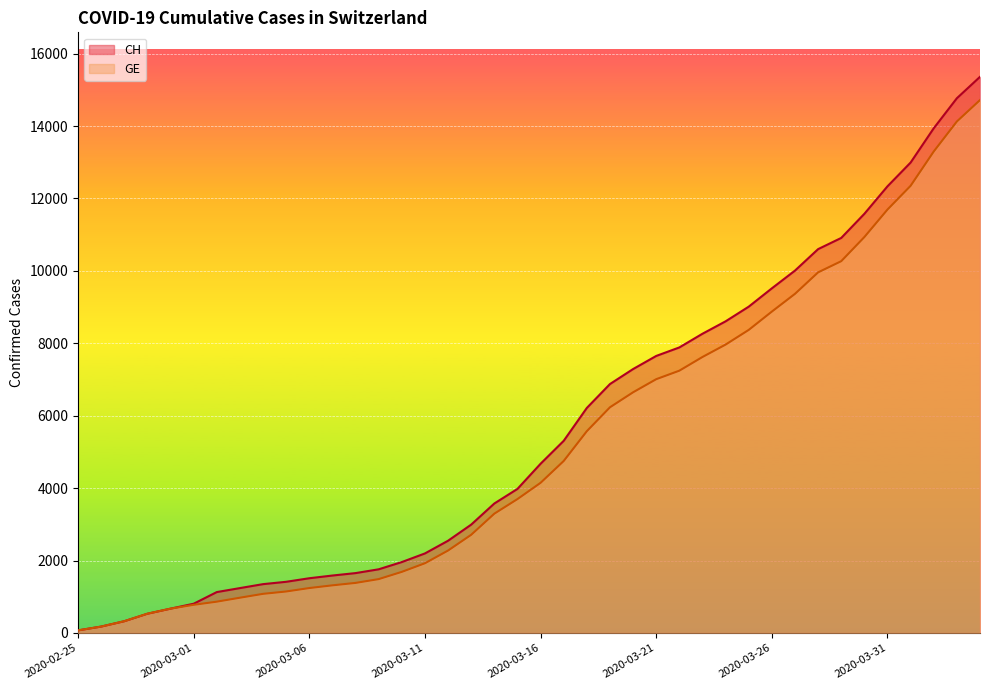

Rank the categories by GE value from lowest to highest.

2020-02-25, 2020-02-26, 2020-02-27, 2020-02-28, 2020-02-29, 2020-03-01, 2020-03-02, 2020-03-03, 2020-03-04, 2020-03-05, 2020-03-06, 2020-03-07, 2020-03-08, 2020-03-09, 2020-03-10, 2020-03-11, 2020-03-12, 2020-03-13, 2020-03-14, 2020-03-15, 2020-03-16, 2020-03-17, 2020-03-18, 2020-03-19, 2020-03-20, 2020-03-21, 2020-03-22, 2020-03-23, 2020-03-24, 2020-03-25, 2020-03-26, 2020-03-27, 2020-03-28, 2020-03-29, 2020-03-30, 2020-03-31, 2020-04-01, 2020-04-02, 2020-04-03, 2020-04-04